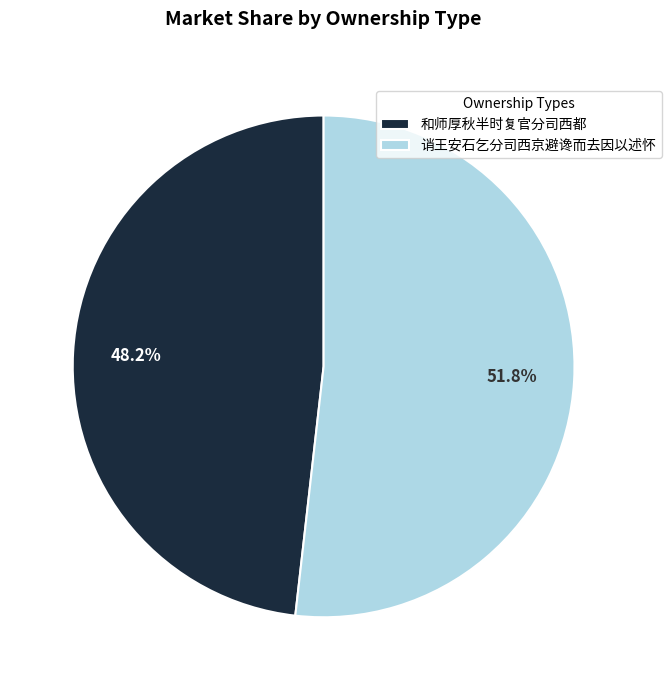

To the nearest percent, what portion does 和师厚秋半时复官分司西都 represent?

48%